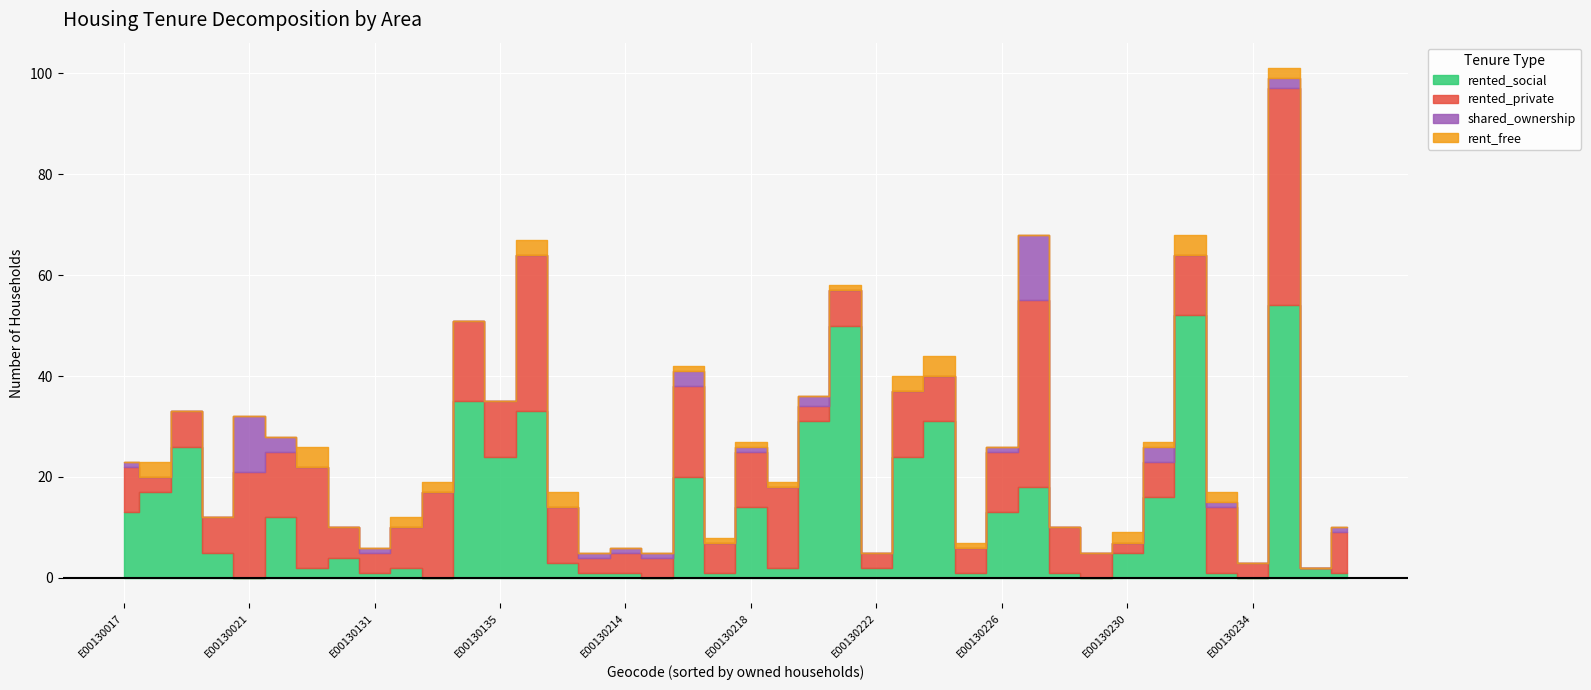

The value of rented_social at E00130214 is 1. True or false?

True